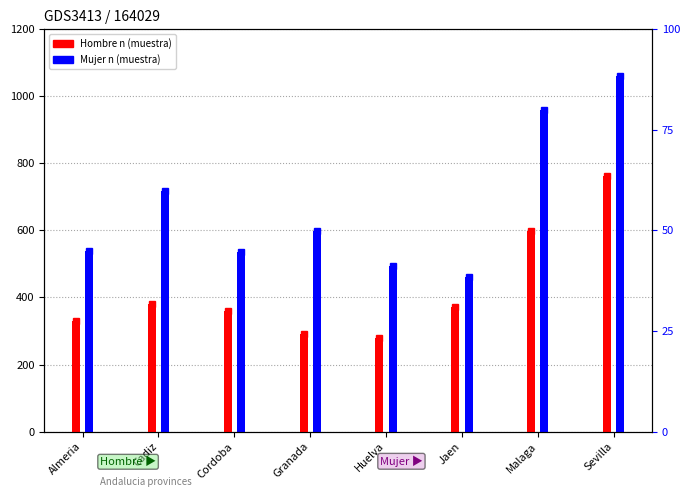

Reading right to left, what are all the values shown in this chart?

Hombre n (muestra): 762	599	371	279	292	360	382	331
Mujer n (muestra): 1062	960	460	495	599	536	717	538